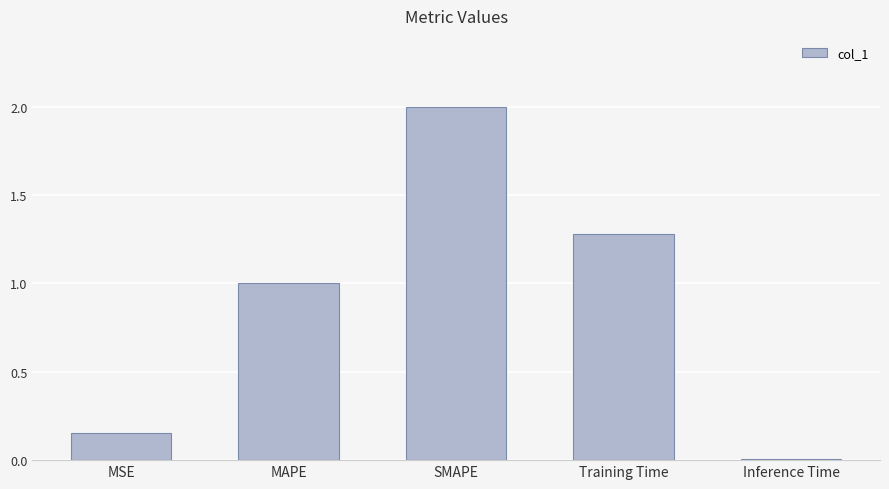

What position from the right is MAPE?

4